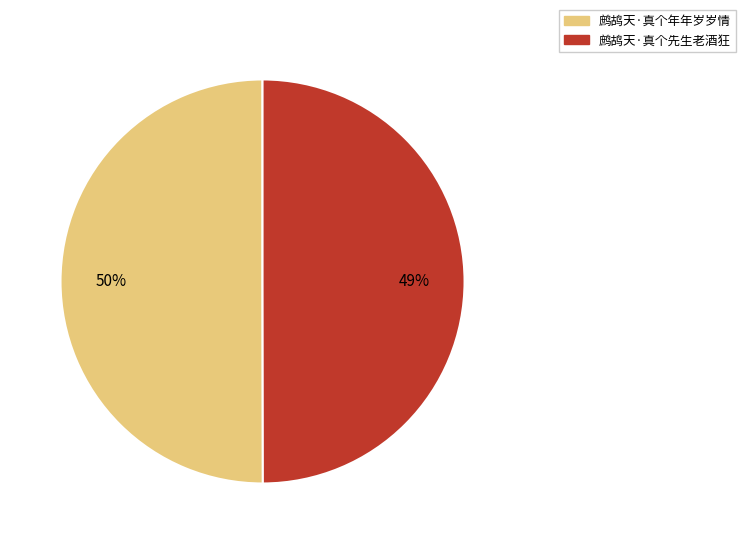

What is the ratio of the value at 鹧鸪天·真个年年岁岁情 to the value at 鹧鸪天·真个先生老酒狂?

1.0